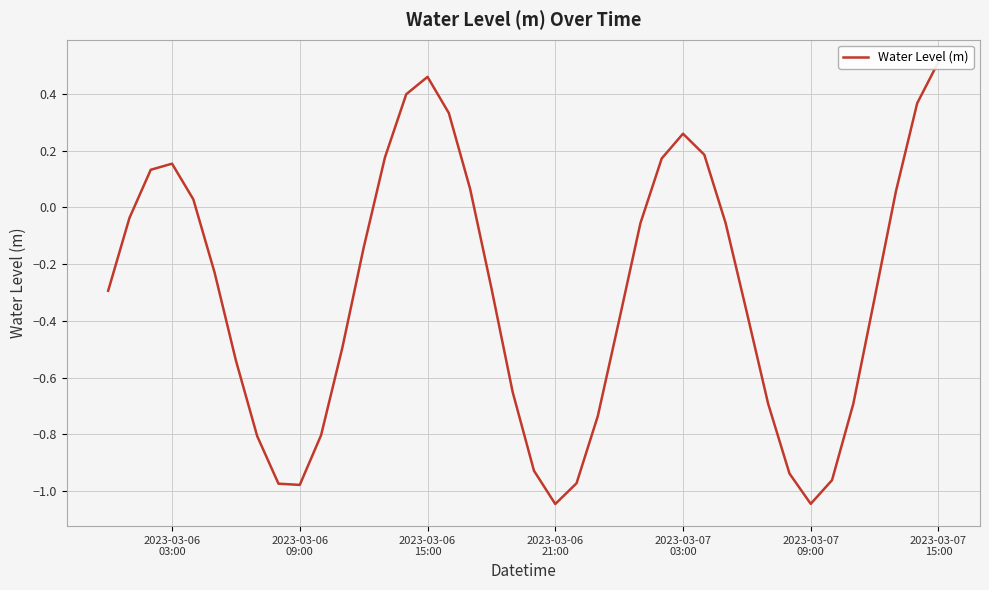

What is the difference between the maximum and minimum values?

1.6